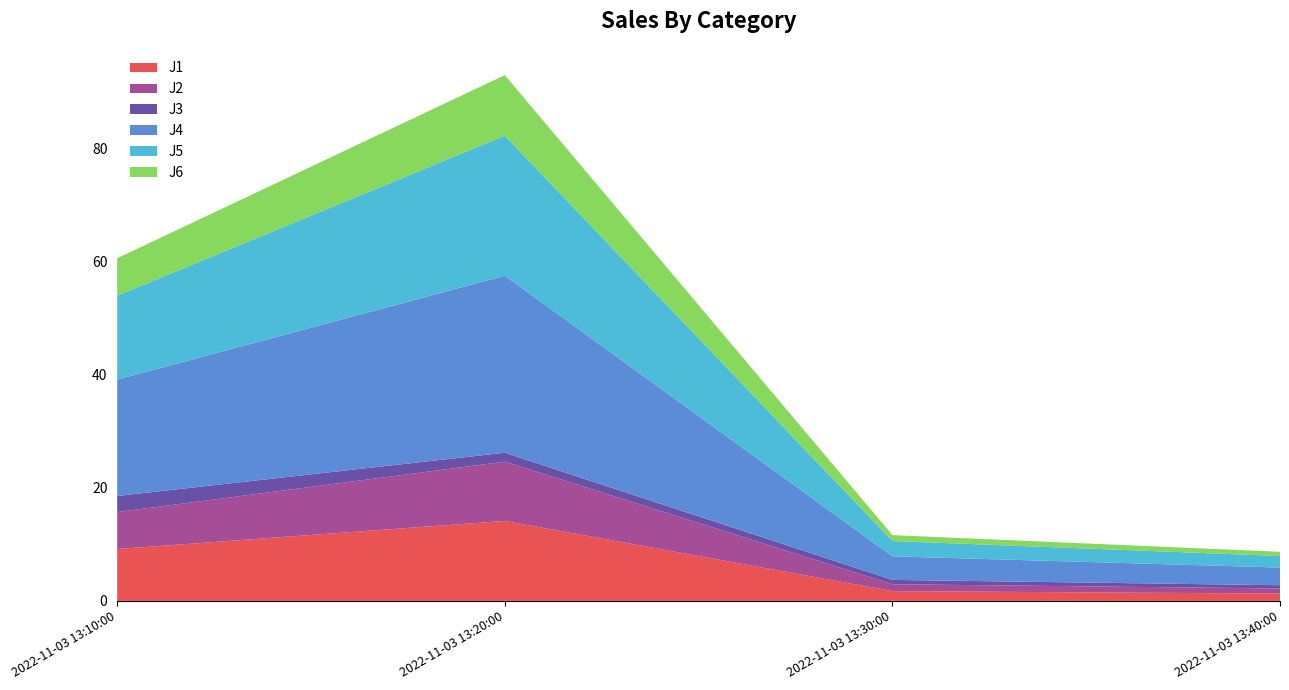

Reading left to right, list all the values displayed in this chart.

J1: 9.2	14.2	1.7	1.3
J2: 6.5	10.5	1.2	0.9
J3: 2.9	1.6	0.8	0.6
J4: 20.6	31.3	4.2	3.1
J5: 14.9	24.8	2.7	2.0
J6: 6.6	10.7	1.0	0.8